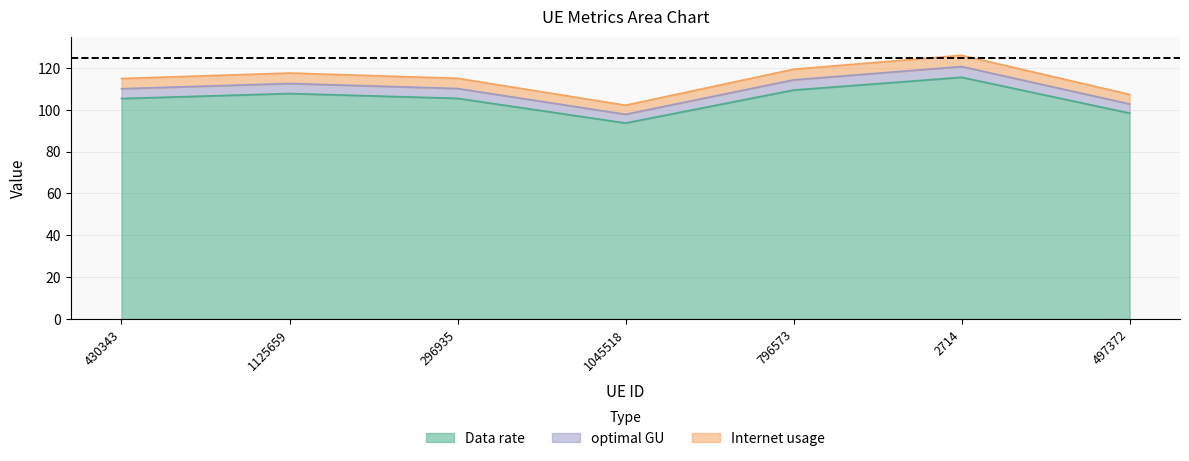

What position from the left is 1125659?

2